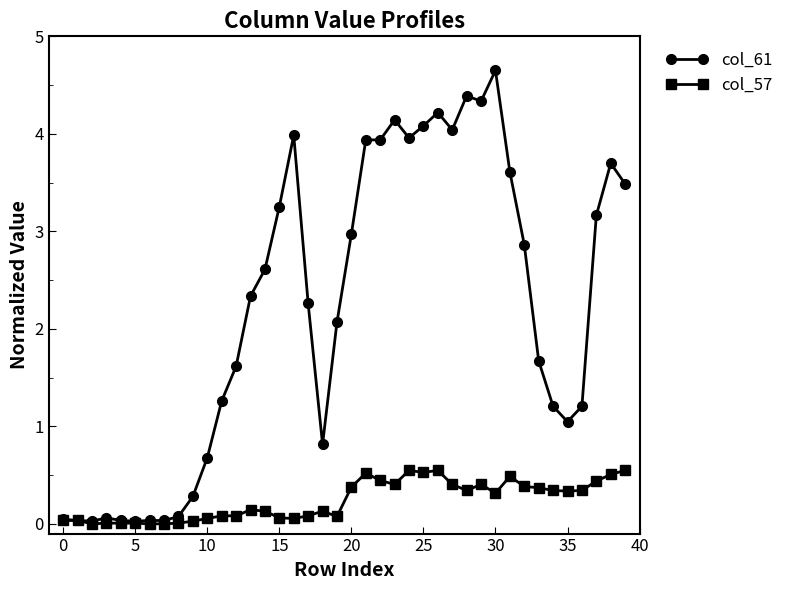

Does the chart have visible grid lines?

No